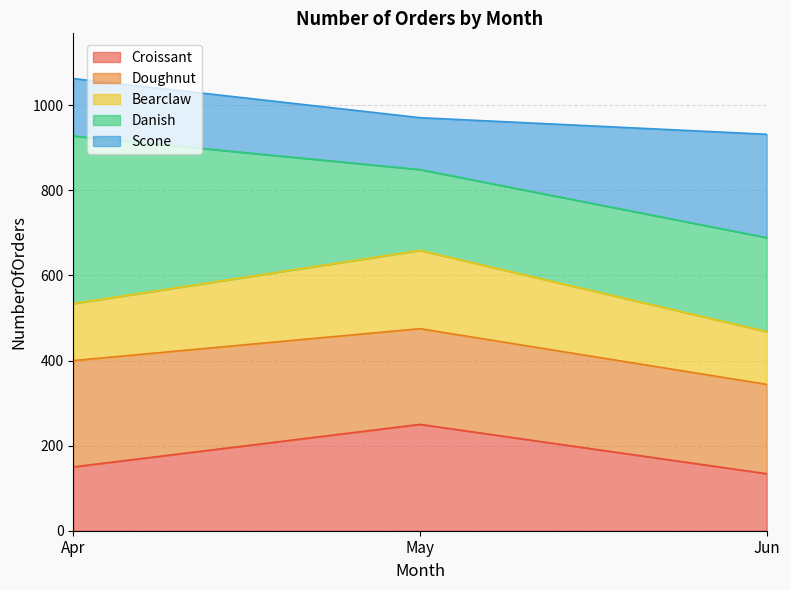

At which label does Croissant reach its peak?

May